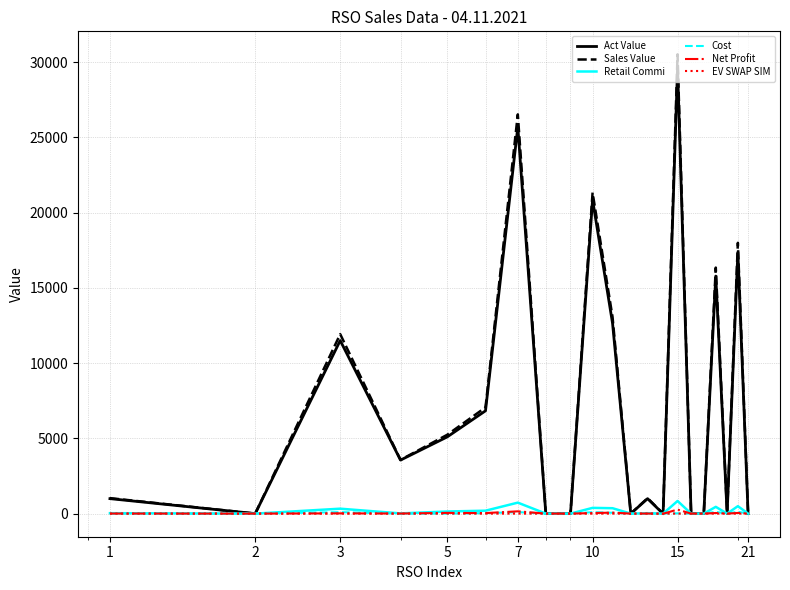

Which series has the widest spread of values?

Sales Value